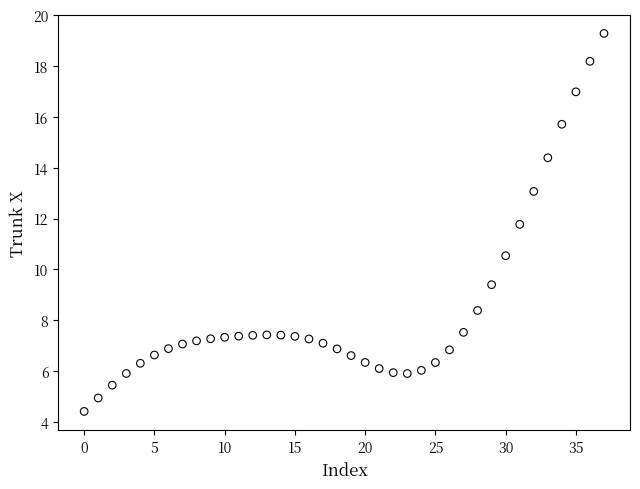

What is the range of Y values (max minus min)?

14.9